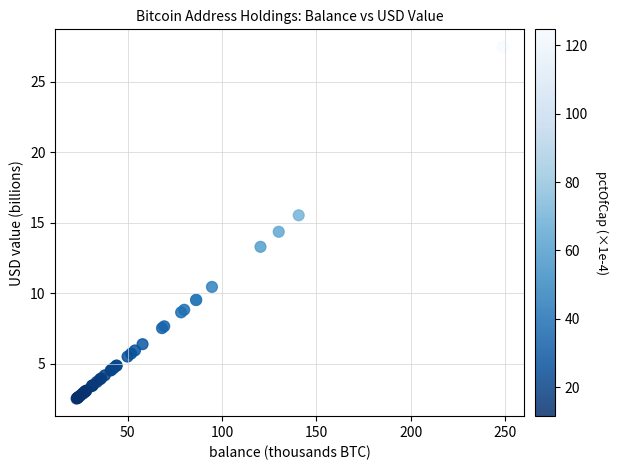

What Y value in the scatter plot is closest to 14?

14.4